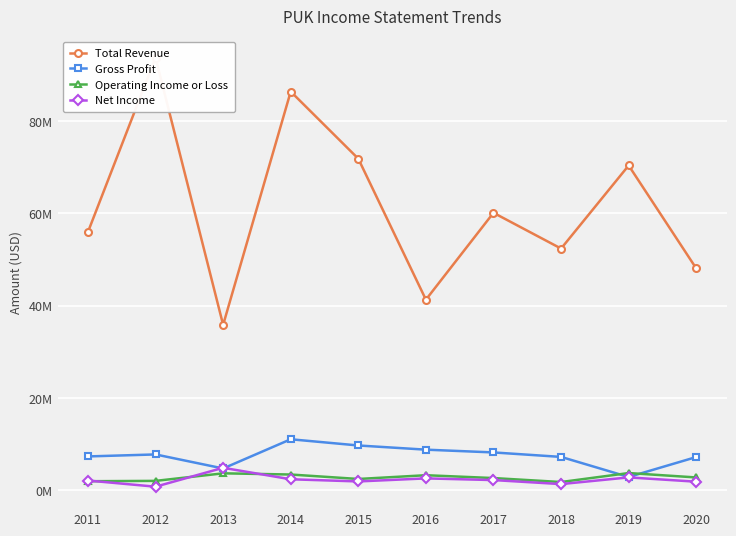

What is the minimum value for Net Income?

783000